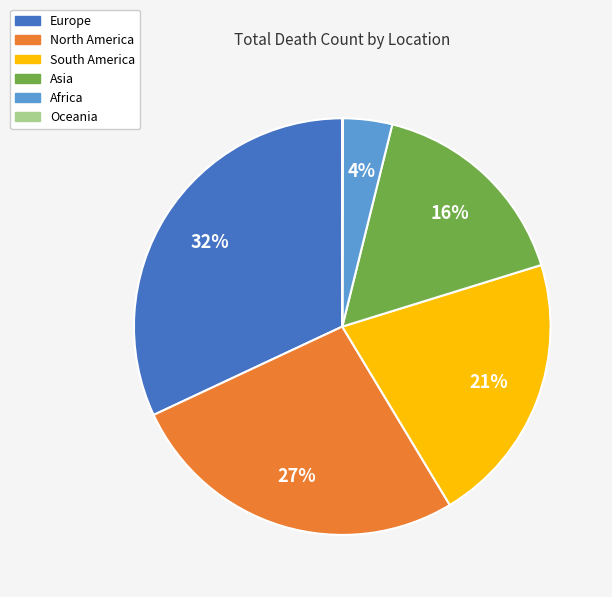

What is the ratio of the value at Europe to the value at North America?

1.2